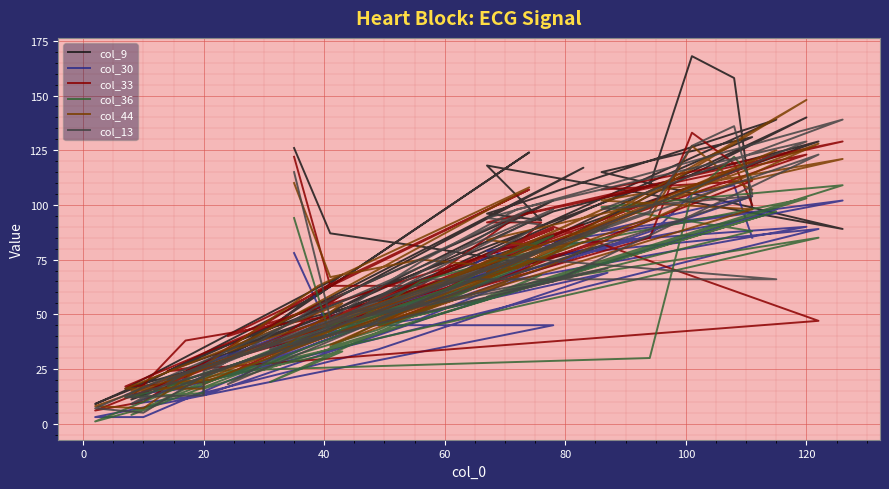

How many data points in col_44 are above 71?

19